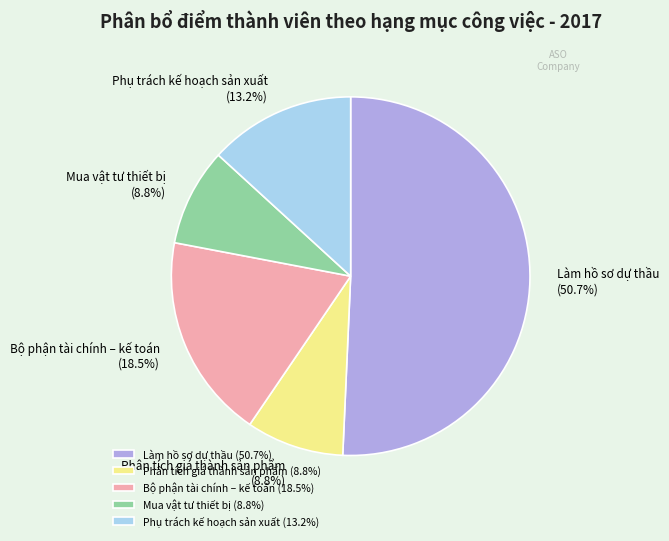

To the nearest percent, what is the combined percentage of Phụ trách kế hoạch sản xuất and Mua vật tư thiết bị?

22%